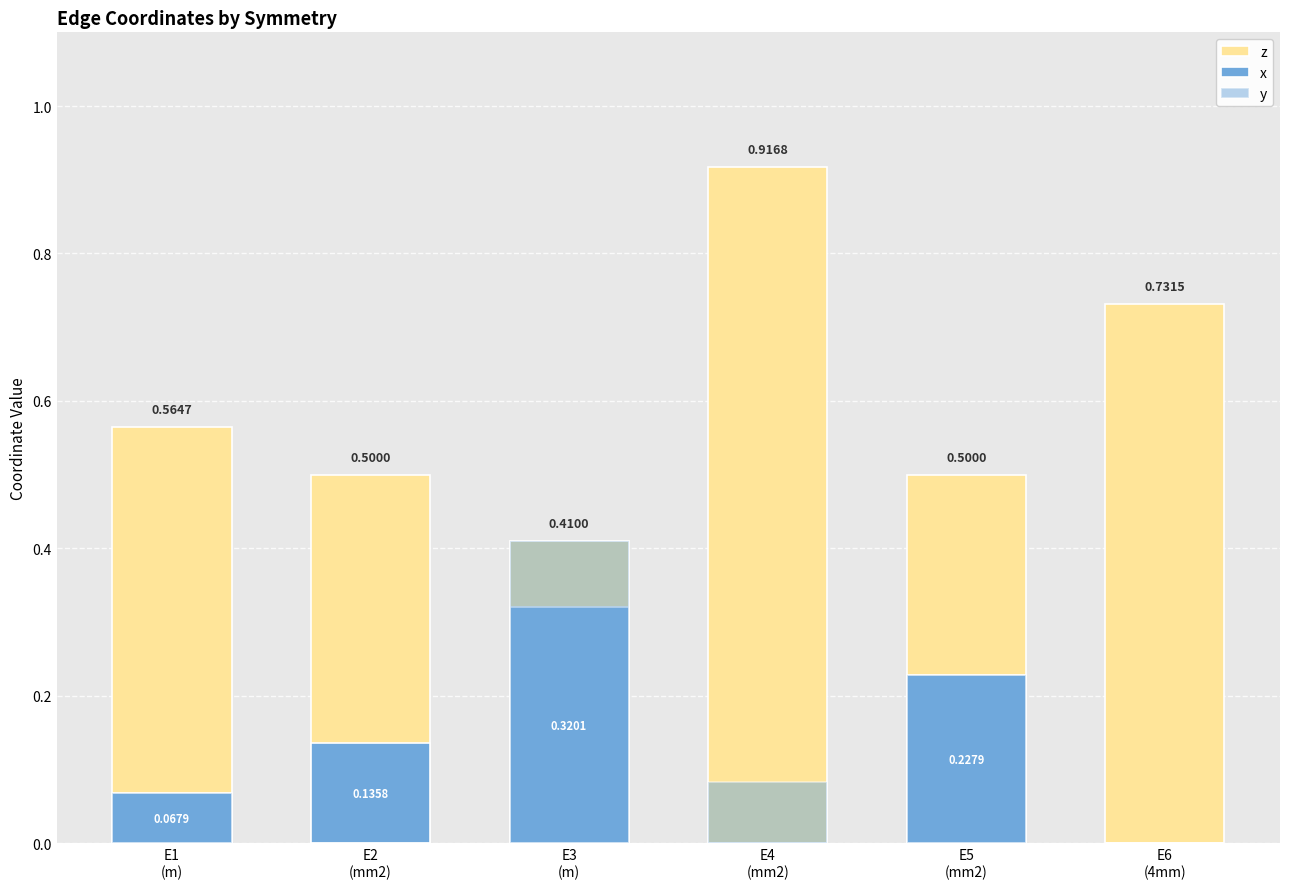

At which label does y reach its minimum?

E2
(mm2)